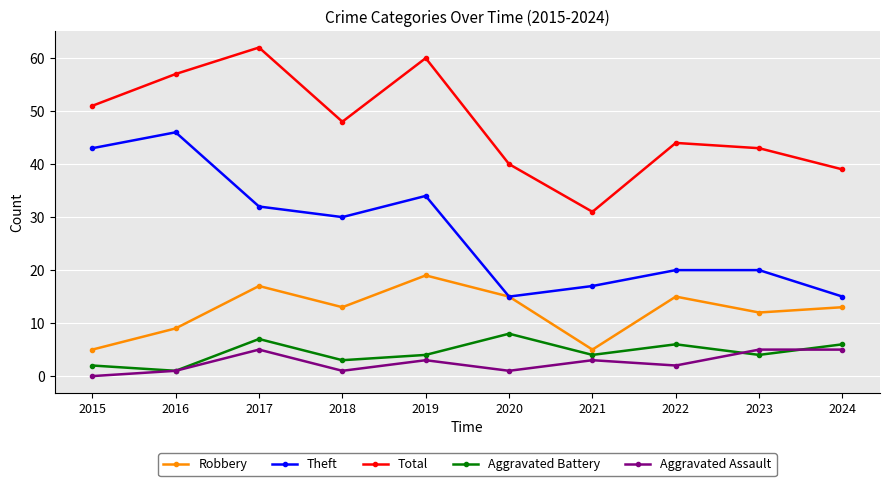

At how many categories does at least one series exceed 37?

9